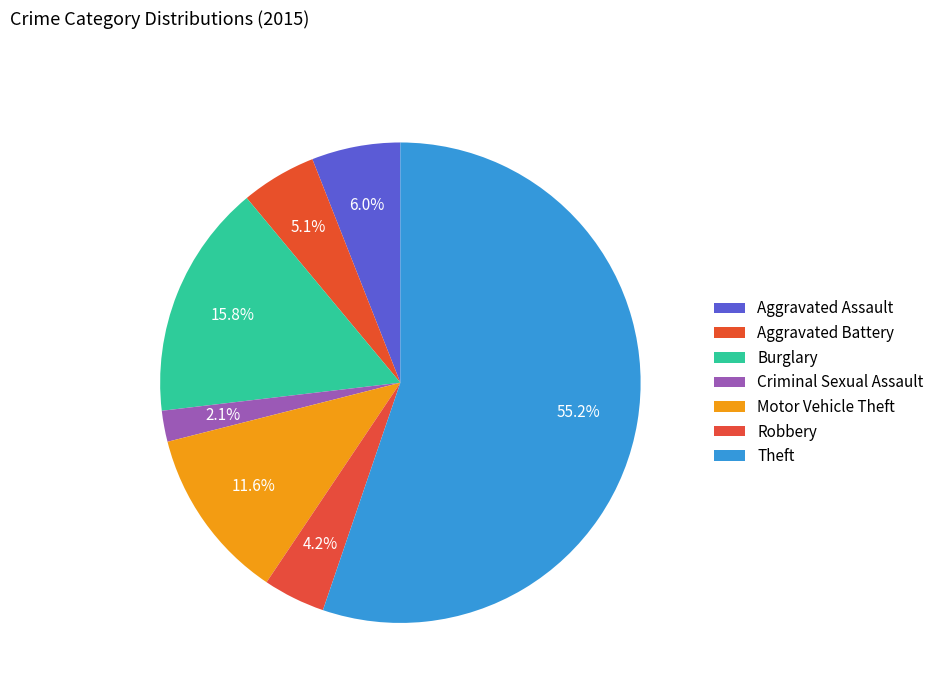

How many slices are in this pie chart?

7